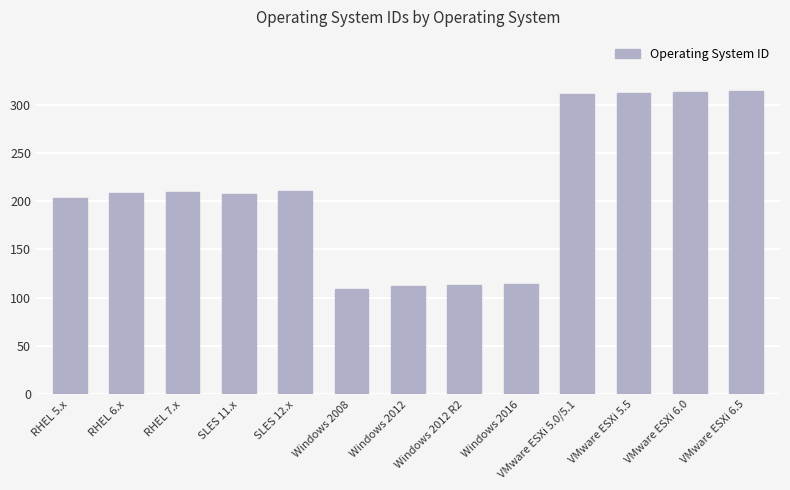

What is the value of the 8th bar from the left?

113